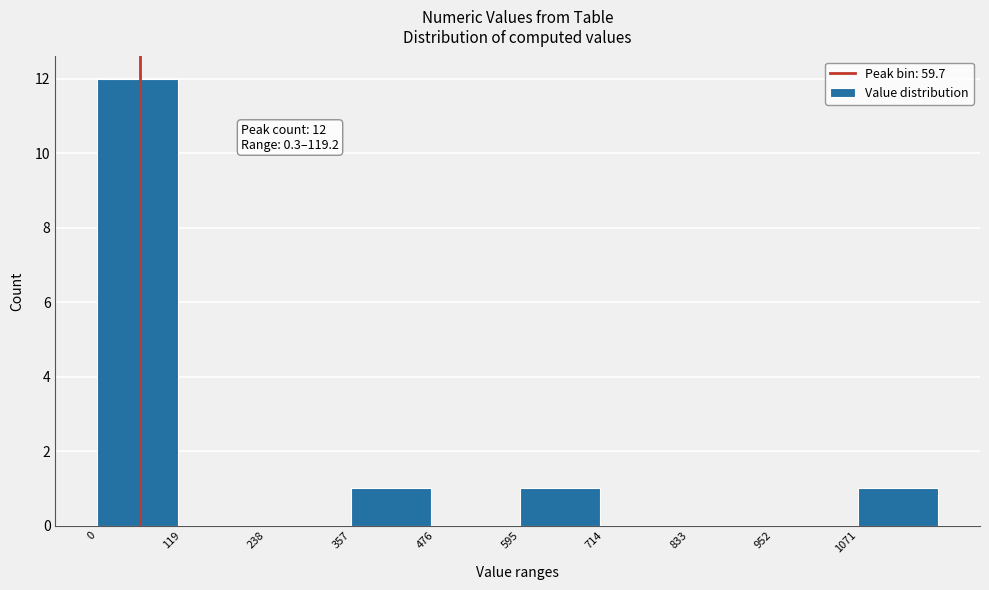

Over which range of the x-axis is the bar tallest?

0 to 120